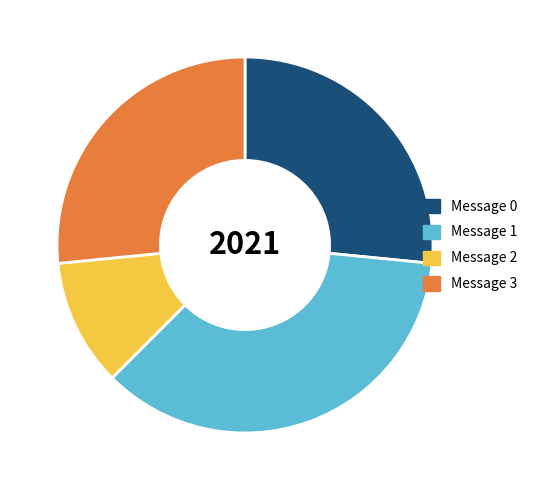

Count the number of slices in the pie.

4